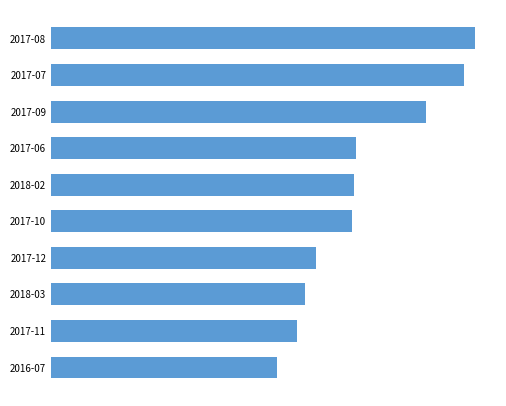

Does the chart contain stacked bars?

No